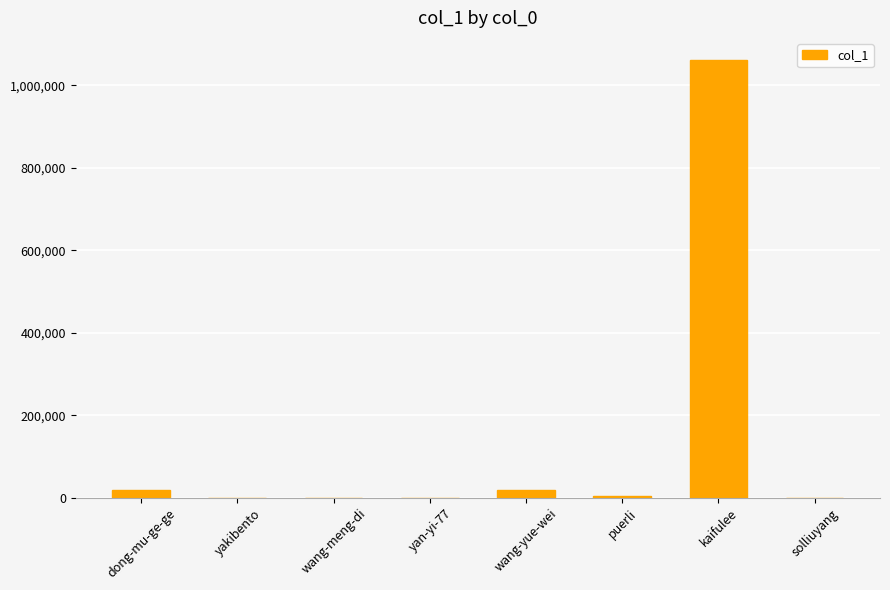

Is it true that the value at wang-meng-di is 78?

True